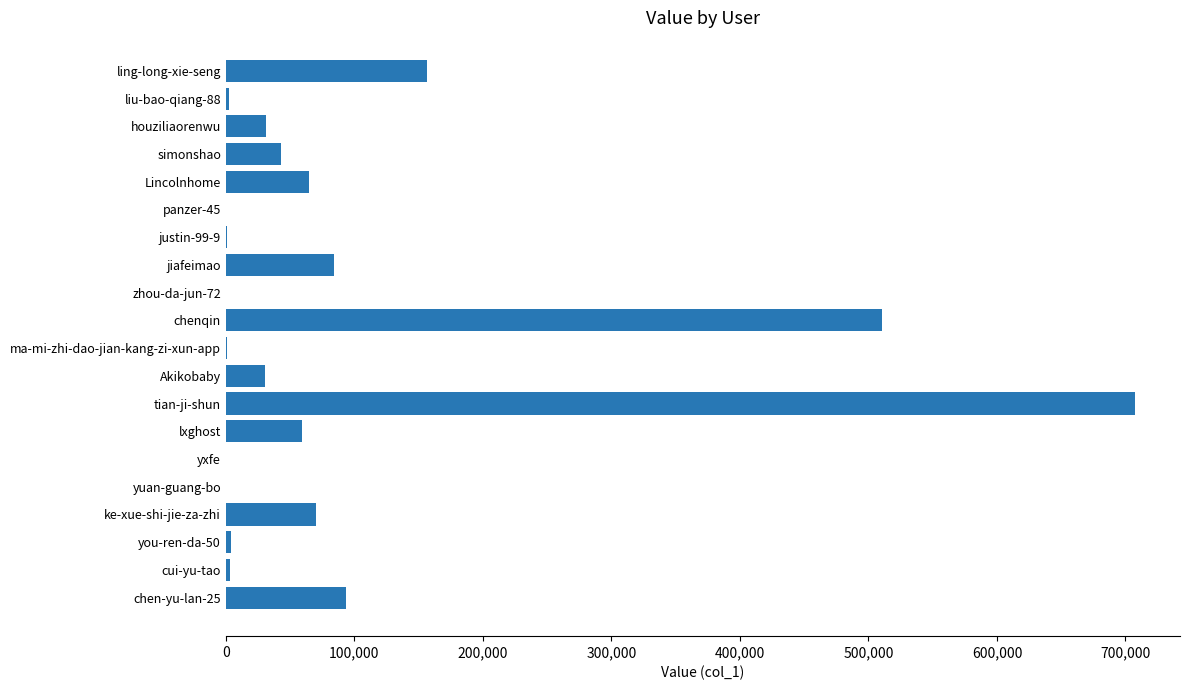

Between houziliaorenwu and panzer-45, which is larger?

houziliaorenwu